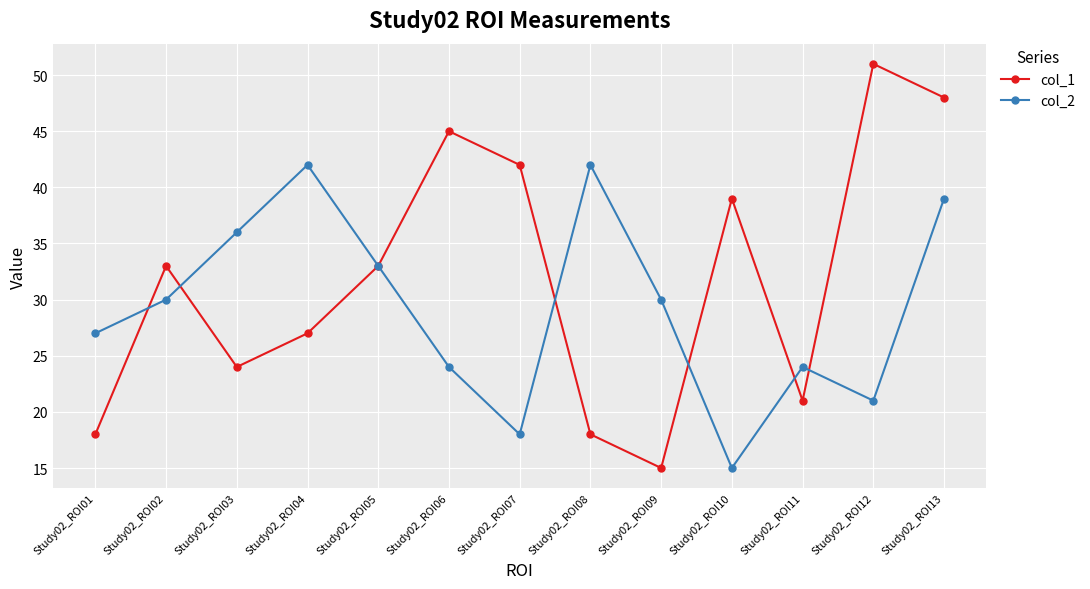

Is it true that col_1 equals 24 at Study02_ROI13?

False